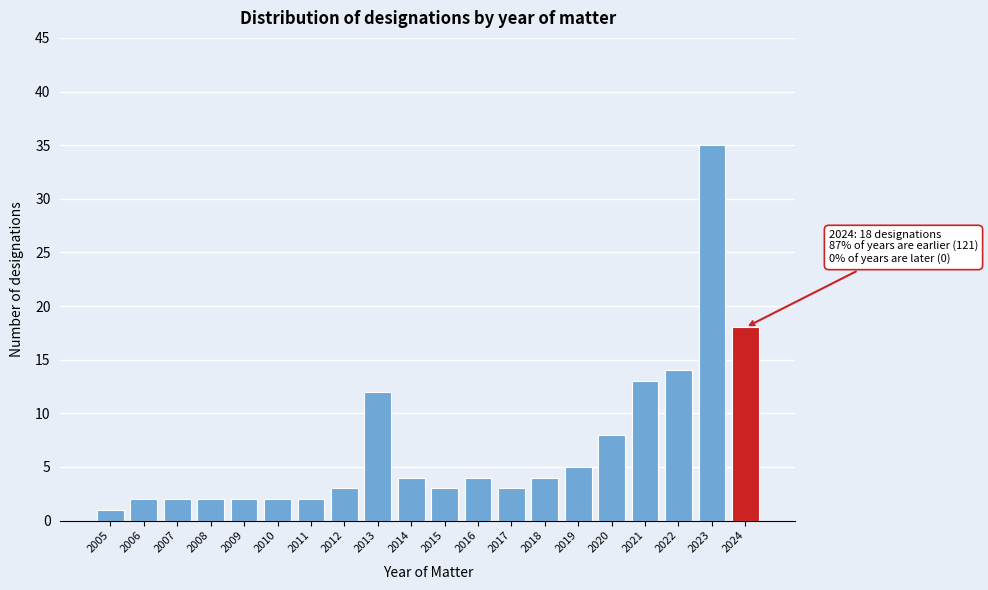

Reading left to right, transcribe all the data shown in this chart.

2005=1	2006=2	2007=2	2008=2	2009=2	2010=2	2011=2	2012=3	2013=12	2014=4	2015=3	2016=4	2017=3	2018=4	2019=5	2020=8	2021=13	2022=14	2023=35	2024=18